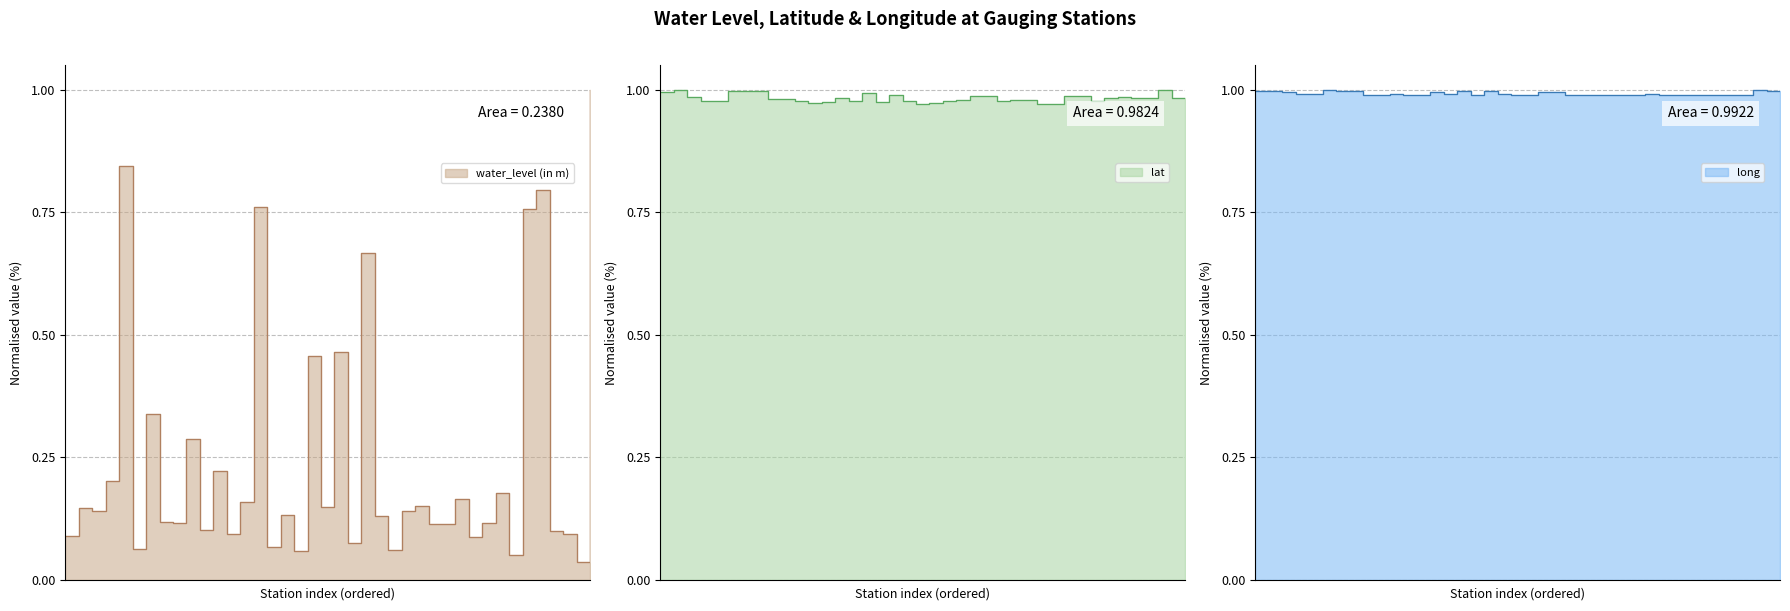

How many categories are shown in the chart?

40